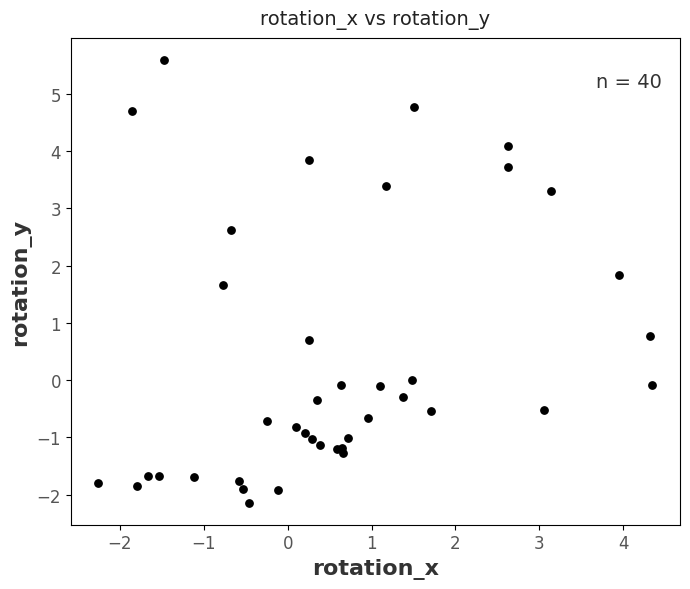

What Y value in the scatter plot is closest to 1?

0.8